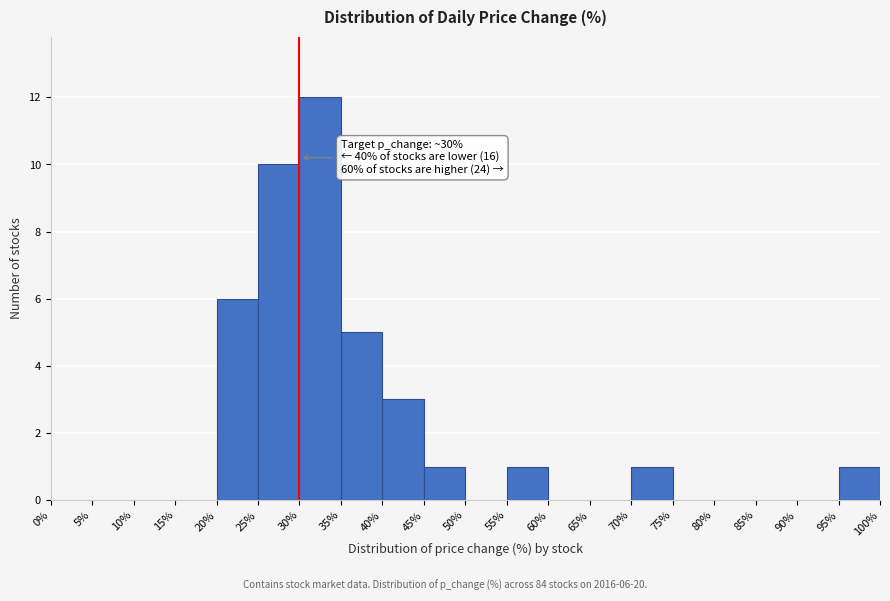

Which range on the x-axis has the tallest bar?

30% to 35%